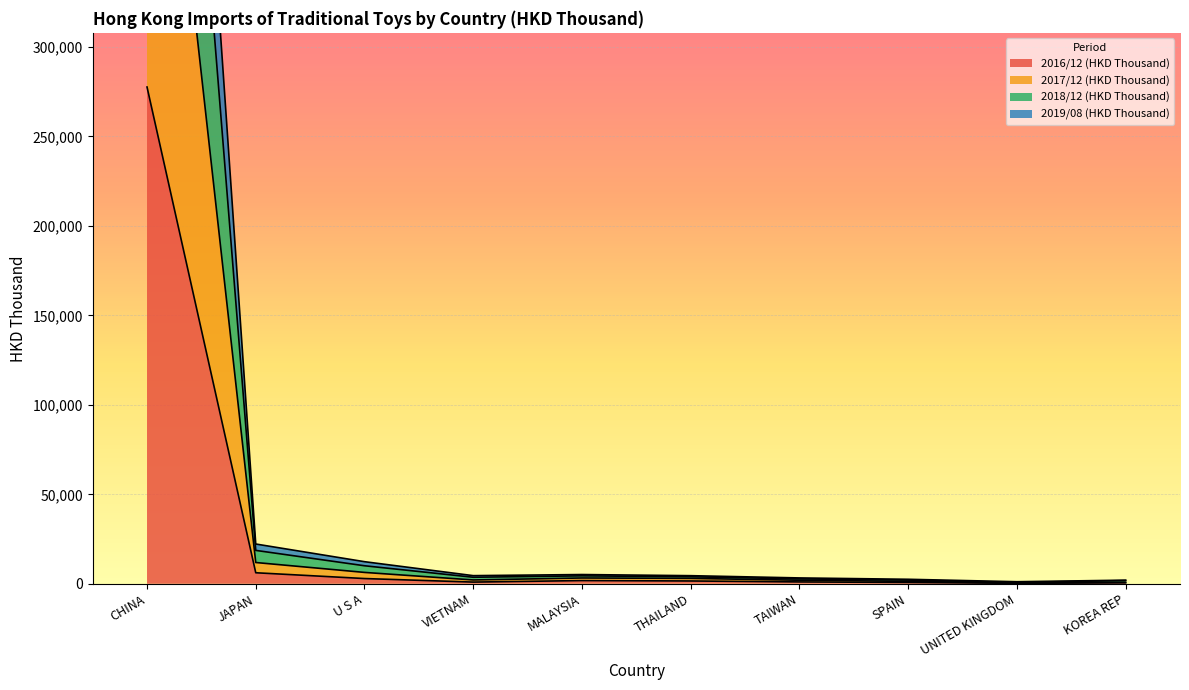

What is the total value across all series at UNITED KINGDOM?

2647.8